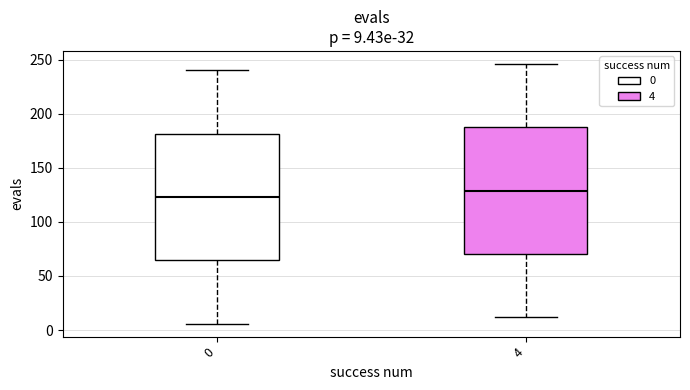

Which box has the highest median line?

4